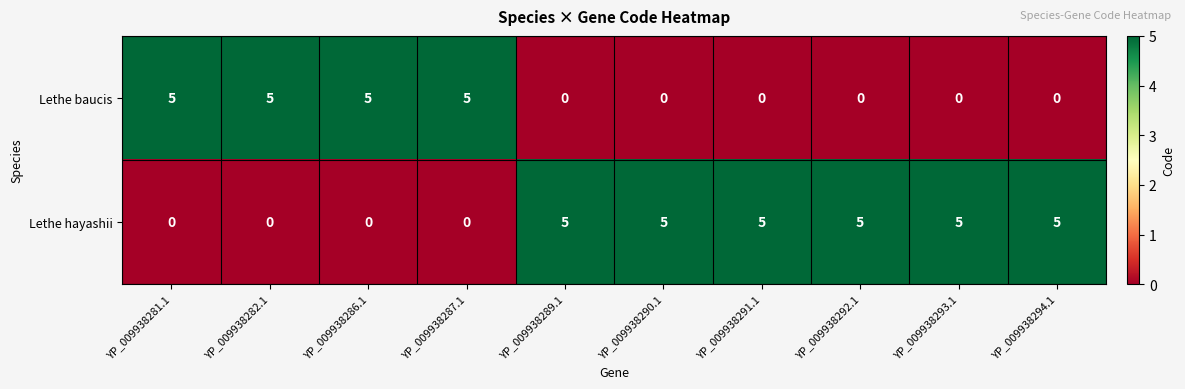

How many positive values does the Lethe hayashii series have?

6